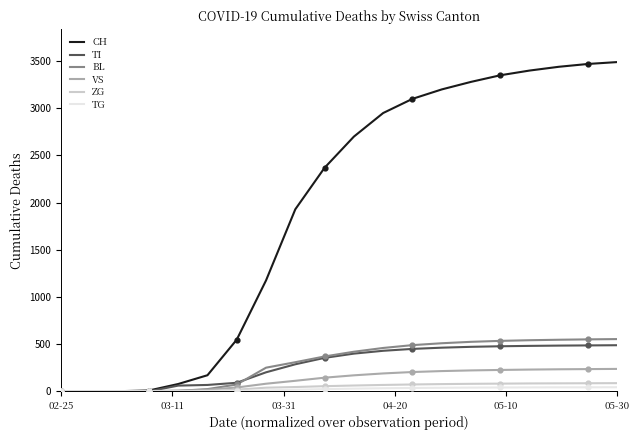

Which series has the largest total across all categories?

CH